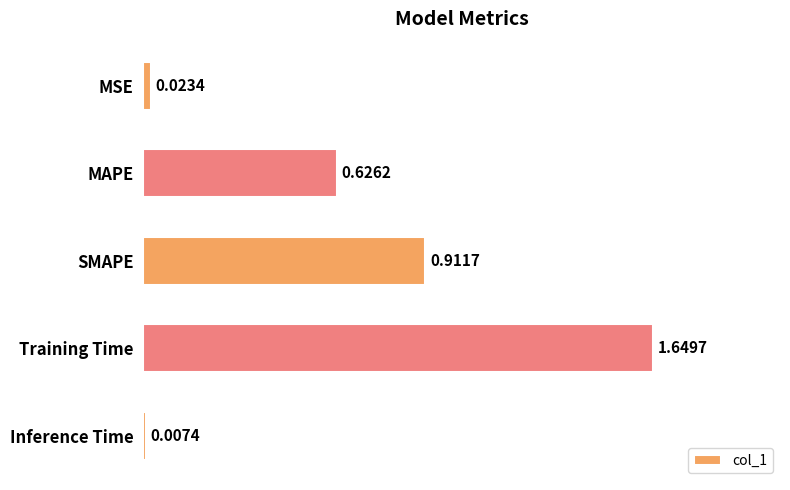

What is the change in value from MSE to MAPE?

+0.6